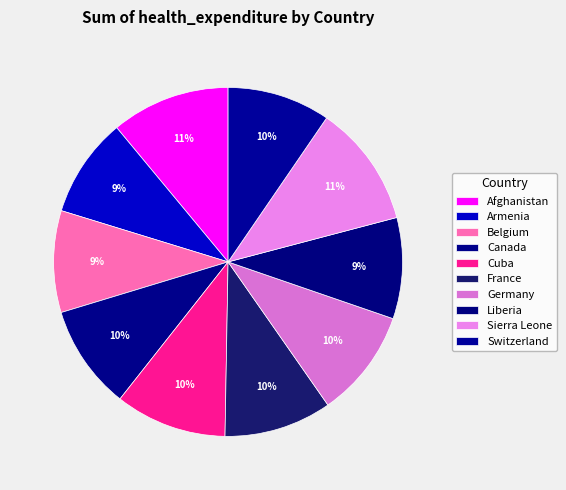

What is the change in value from Armenia to Sierra Leone?

+17.0